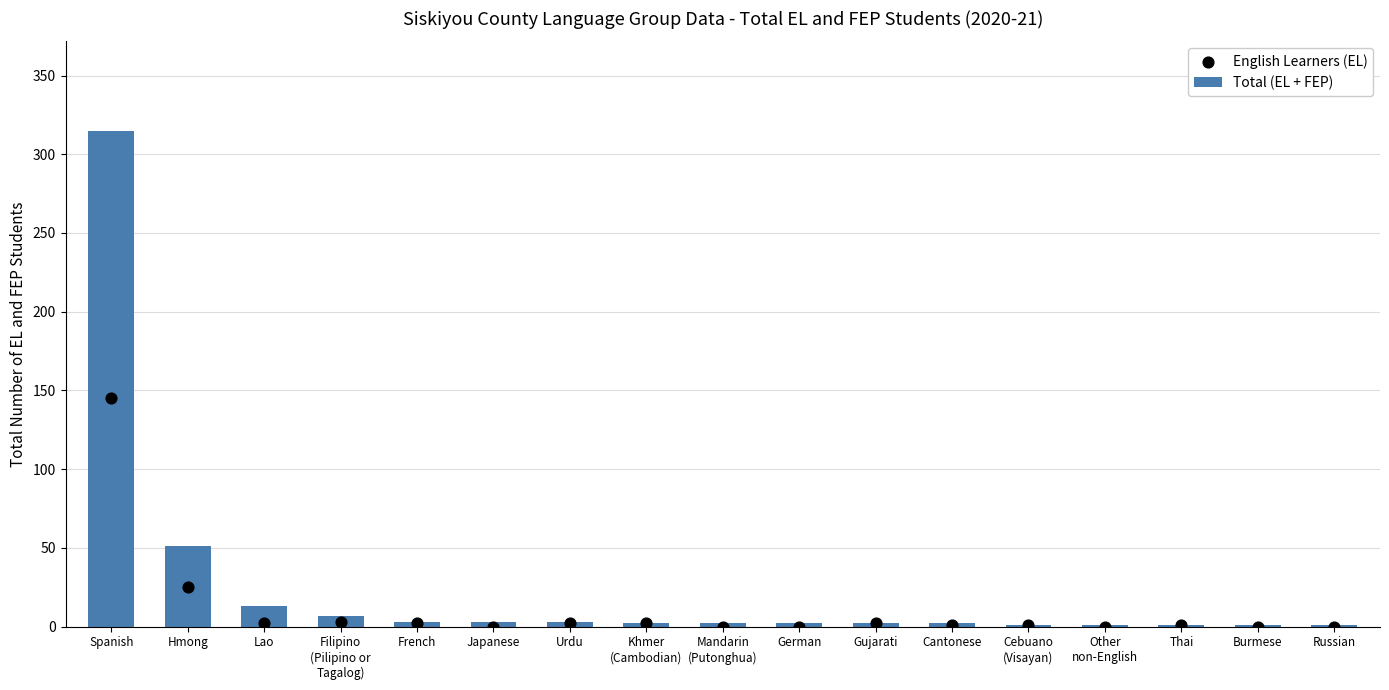

What is the total value across all series at Urdu?

5